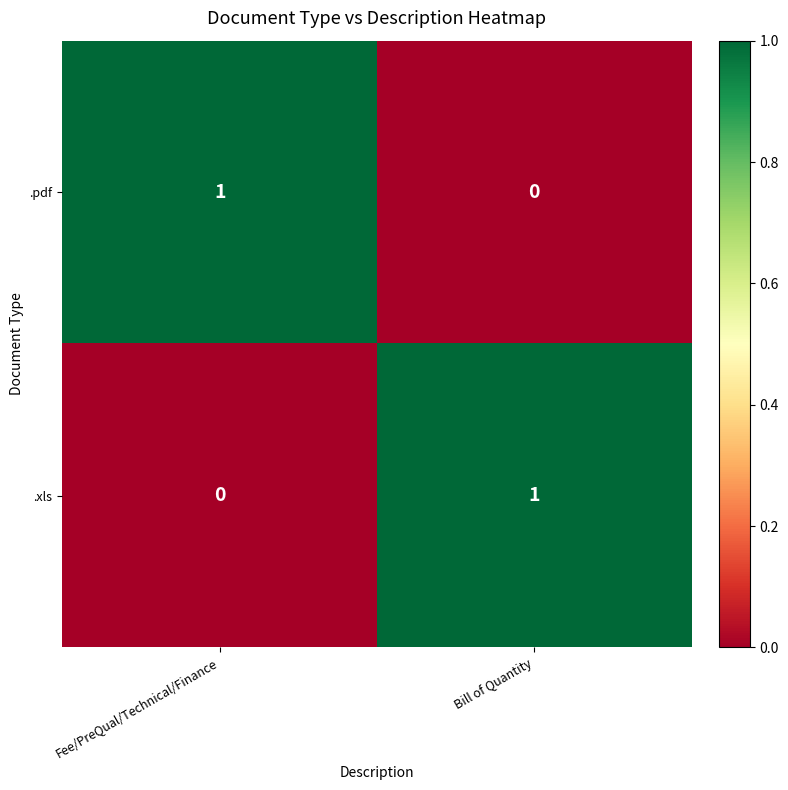

Rank the series at Bill of Quantity from highest to lowest value.

.xls, .pdf